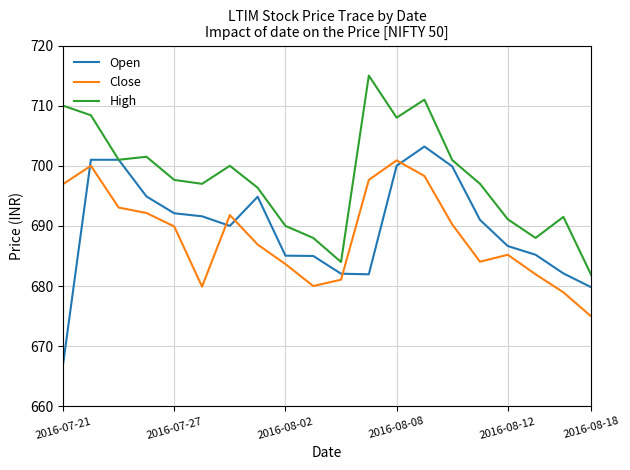

What is the greatest value displayed?

715.0